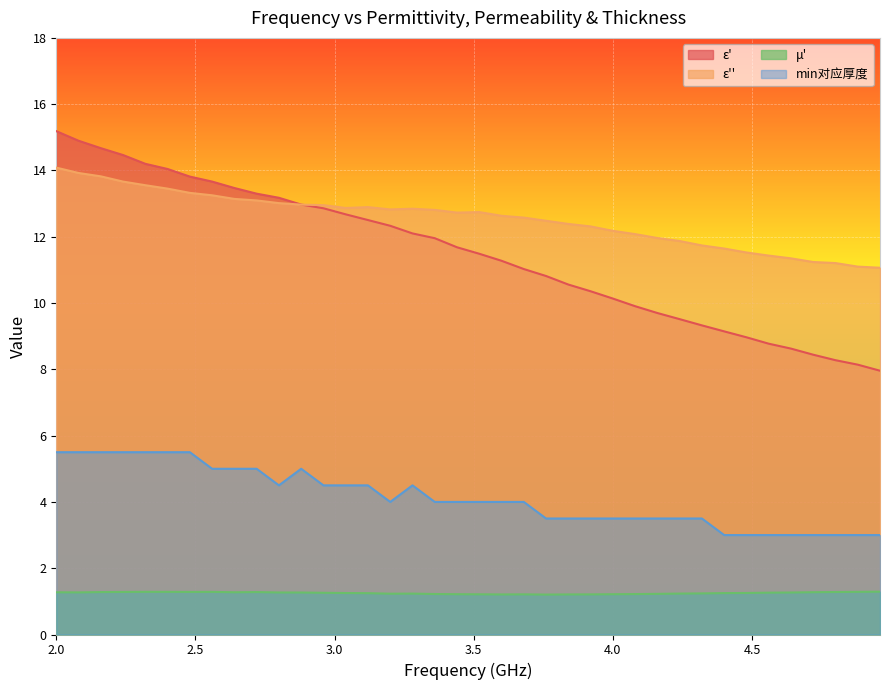

Reading left to right, what are all the values shown in this chart?

ε': 2.0=15.2	2.08=14.9	2.16=14.7	2.24=14.5	2.32=14.2	2.4=14.0	2.48=13.8	2.56=13.7	2.64=13.5	2.72=13.3	2.8=13.2	2.88=13.0	2.96=12.9	3.04=12.7	3.12=12.5	3.2=12.3	3.28=12.1	3.36=12.0	3.44=11.7	3.52=11.5	3.6=11.3	3.68=11.0	3.76=10.8	3.84=10.6	3.92=10.4	4.0=10.1	4.08=9.9	4.16=9.7	4.24=9.5	4.32=9.3	4.4=9.1	4.48=9.0	4.56=8.8	4.64=8.6	4.72=8.4	4.8=8.3	4.88=8.1	4.96=8.0
ε'': 2.0=14.1	2.08=13.9	2.16=13.8	2.24=13.7	2.32=13.6	2.4=13.5	2.48=13.3	2.56=13.3	2.64=13.1	2.72=13.1	2.8=13.0	2.88=13.0	2.96=13.0	3.04=12.9	3.12=12.9	3.2=12.8	3.28=12.8	3.36=12.8	3.44=12.7	3.52=12.7	3.6=12.6	3.68=12.6	3.76=12.5	3.84=12.4	3.92=12.3	4.0=12.2	4.08=12.1	4.16=12.0	4.24=11.9	4.32=11.7	4.4=11.6	4.48=11.5	4.56=11.4	4.64=11.3	4.72=11.2	4.8=11.2	4.88=11.1	4.96=11.1
μ': 2.0=1.3	2.08=1.3	2.16=1.3	2.24=1.3	2.32=1.3	2.4=1.3	2.48=1.3	2.56=1.3	2.64=1.3	2.72=1.3	2.8=1.3	2.88=1.3	2.96=1.3	3.04=1.3	3.12=1.2	3.2=1.2	3.28=1.2	3.36=1.2	3.44=1.2	3.52=1.2	3.6=1.2	3.68=1.2	3.76=1.2	3.84=1.2	3.92=1.2	4.0=1.2	4.08=1.2	4.16=1.2	4.24=1.2	4.32=1.2	4.4=1.2	4.48=1.3	4.56=1.3	4.64=1.3	4.72=1.3	4.8=1.3	4.88=1.3	4.96=1.3
min对应厚度: 2.0=5.5	2.08=5.5	2.16=5.5	2.24=5.5	2.32=5.5	2.4=5.5	2.48=5.5	2.56=5.0	2.64=5.0	2.72=5.0	2.8=4.5	2.88=5.0	2.96=4.5	3.04=4.5	3.12=4.5	3.2=4.0	3.28=4.5	3.36=4.0	3.44=4.0	3.52=4.0	3.6=4.0	3.68=4.0	3.76=3.5	3.84=3.5	3.92=3.5	4.0=3.5	4.08=3.5	4.16=3.5	4.24=3.5	4.32=3.5	4.4=3.0	4.48=3.0	4.56=3.0	4.64=3.0	4.72=3.0	4.8=3.0	4.88=3.0	4.96=3.0